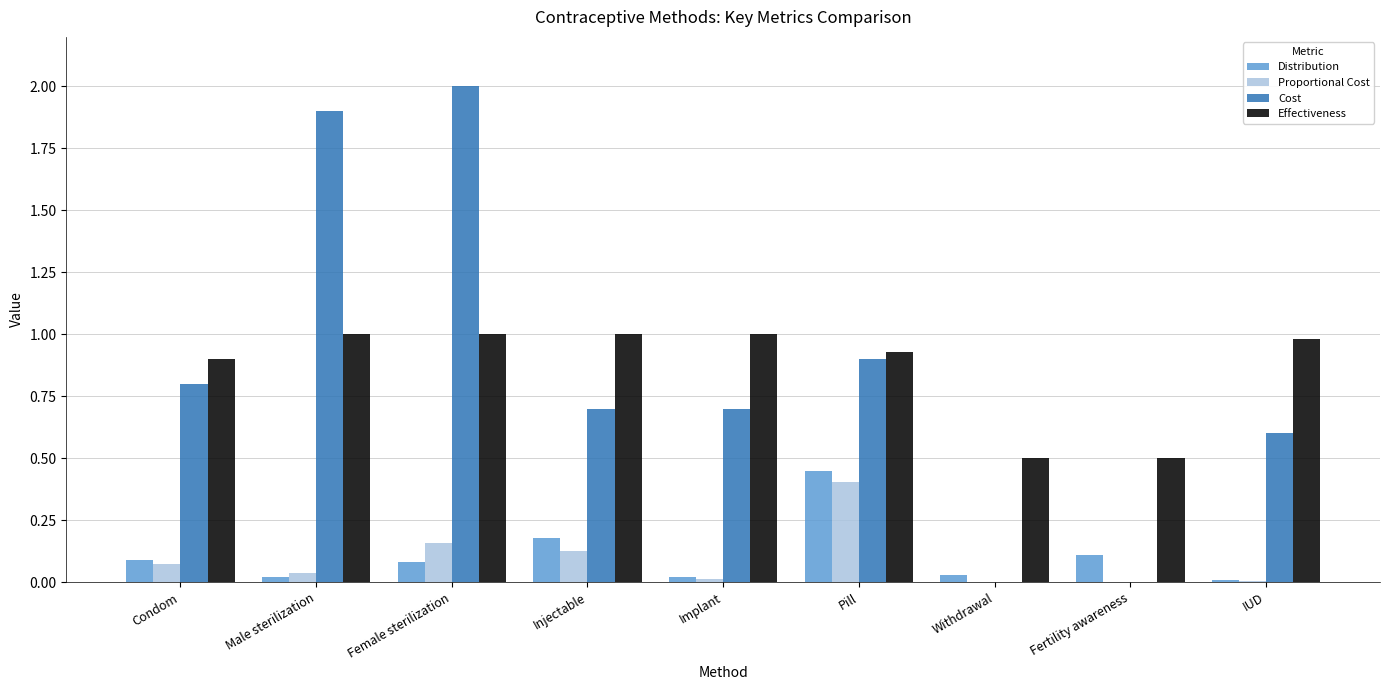

What is the greatest value displayed?

2.0